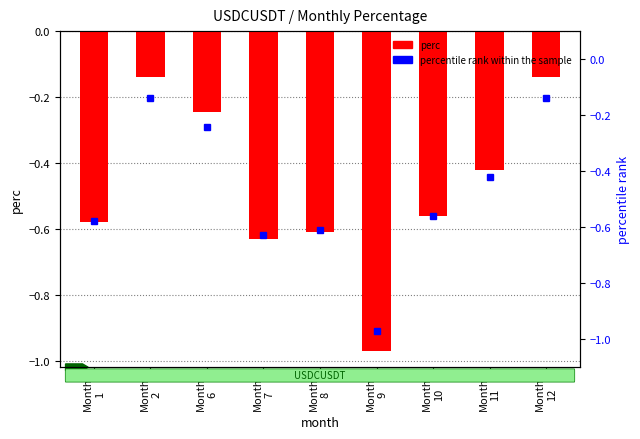

What is the average value of the perc series?

-0.5